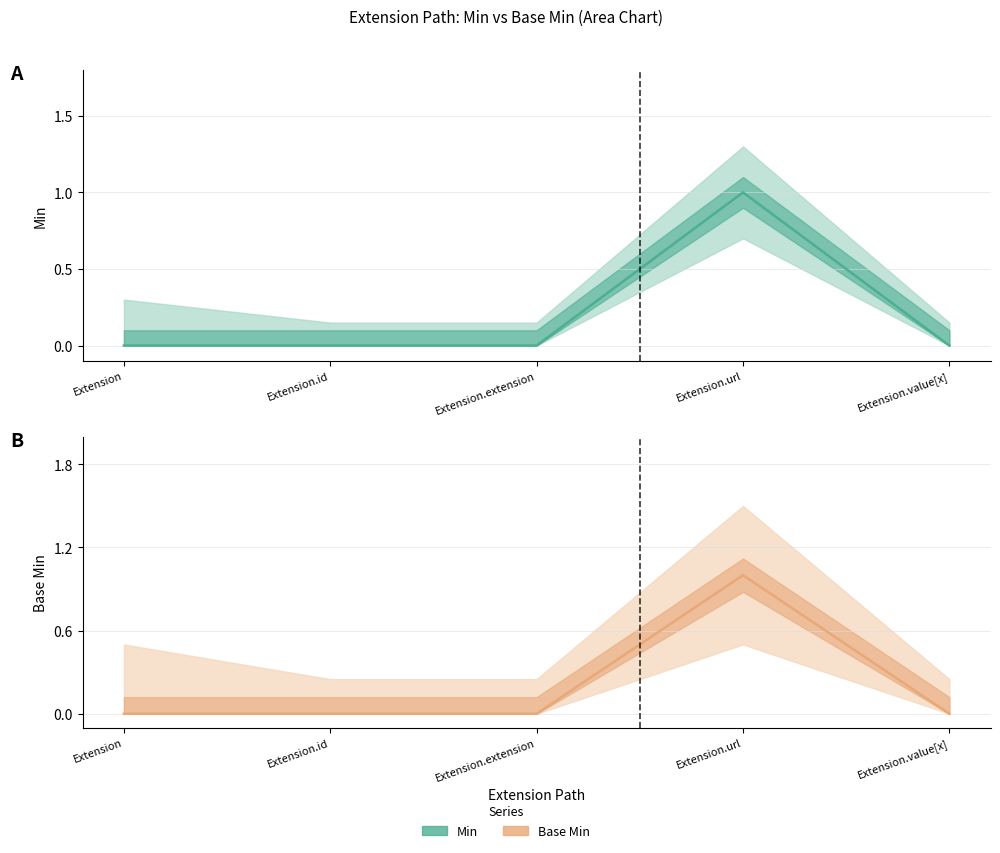

Where is the first local maximum for Min?

Extension.url